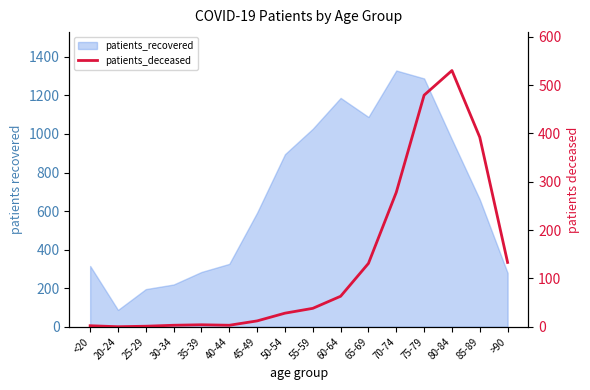

What is the label of the 15th point from the right?

20-24